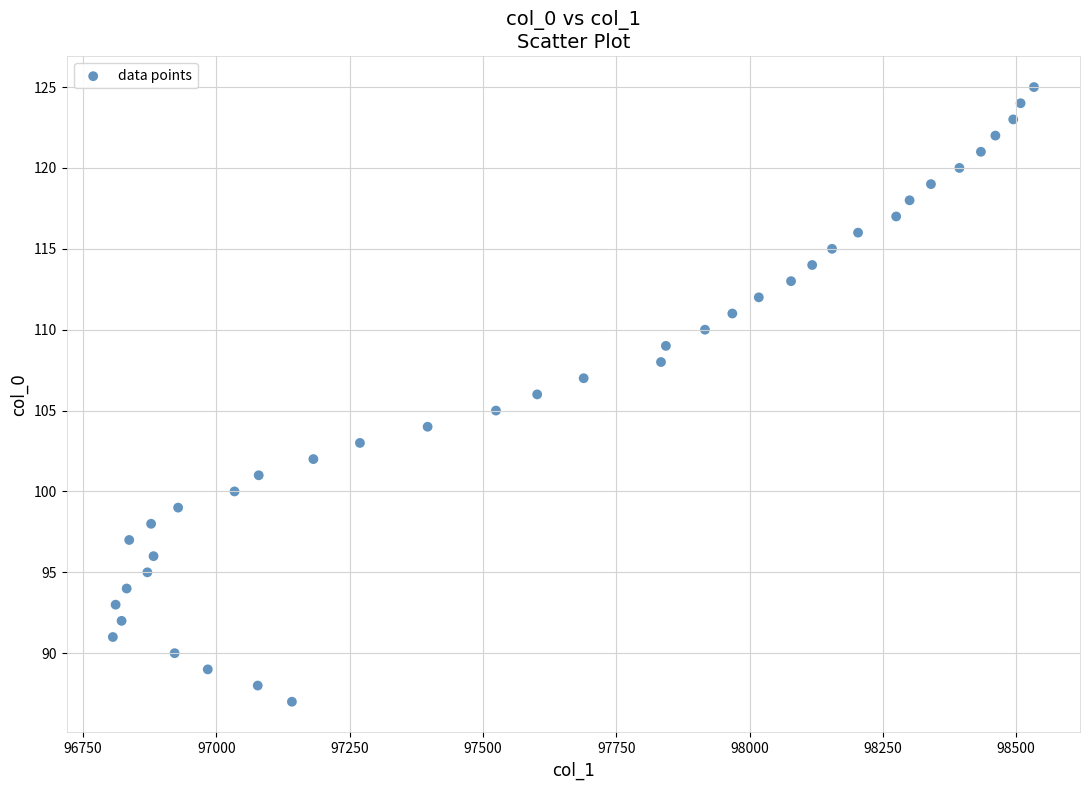

What is the range of Y values (max minus min)?

38